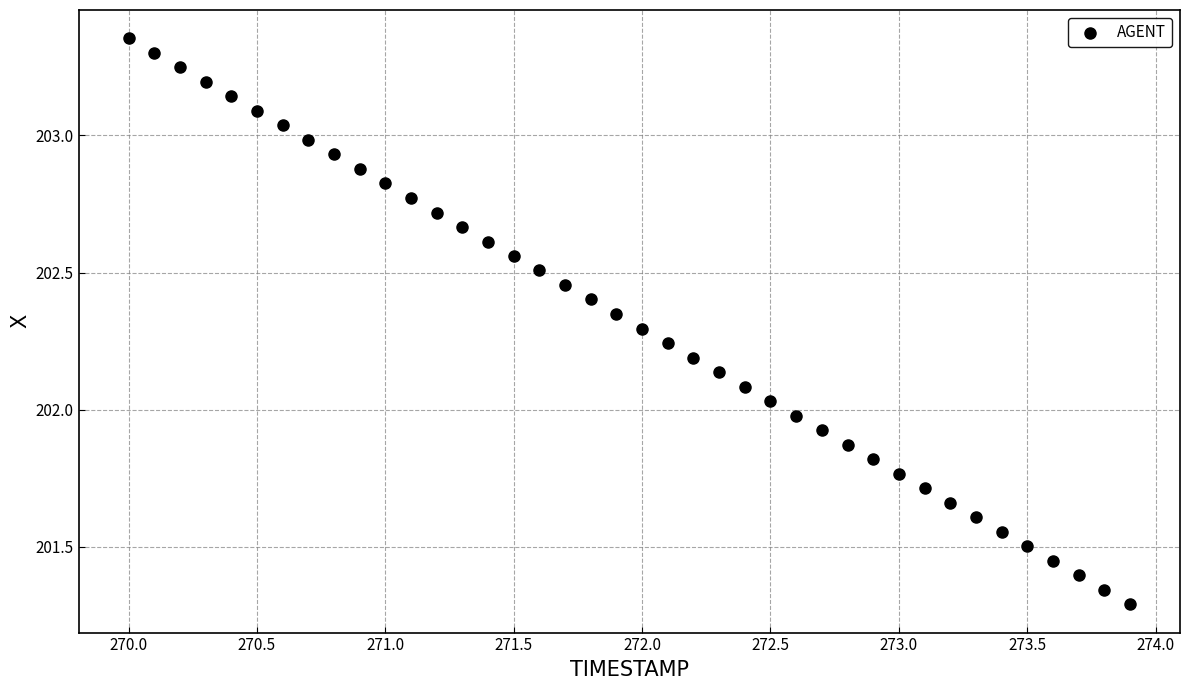

What is the range of Y values (max minus min)?

2.1